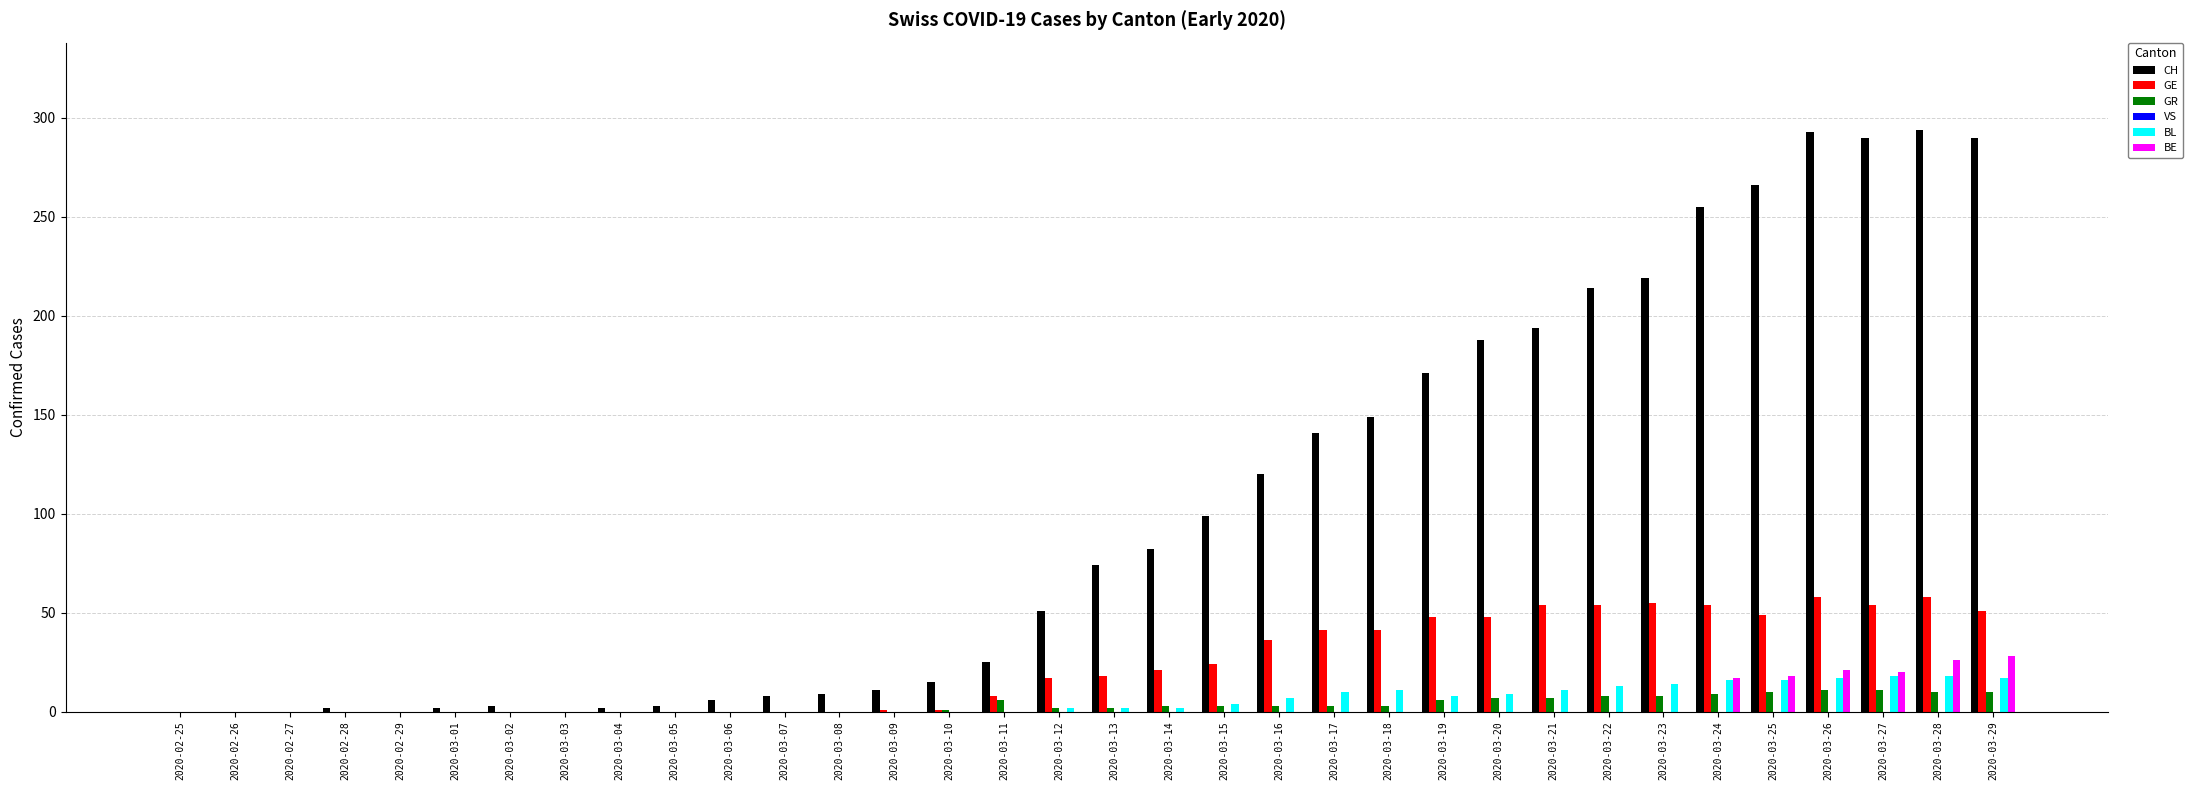

How many distinct data groups are displayed?

5